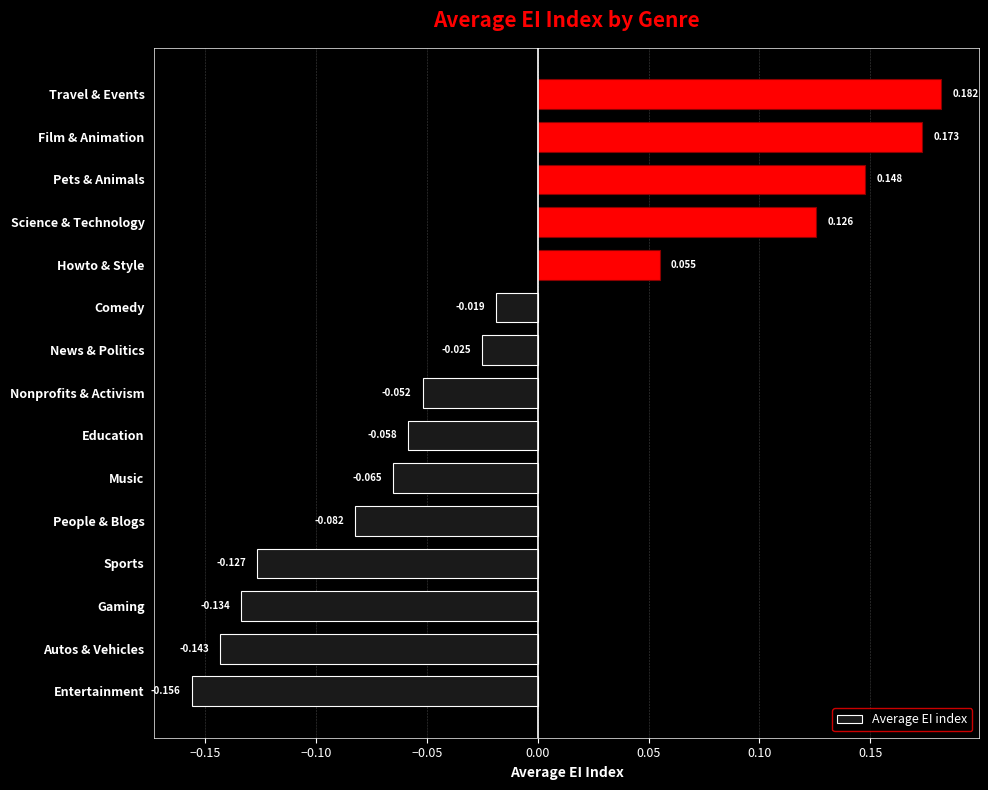

Which category has the highest value across all series?

Travel & Events